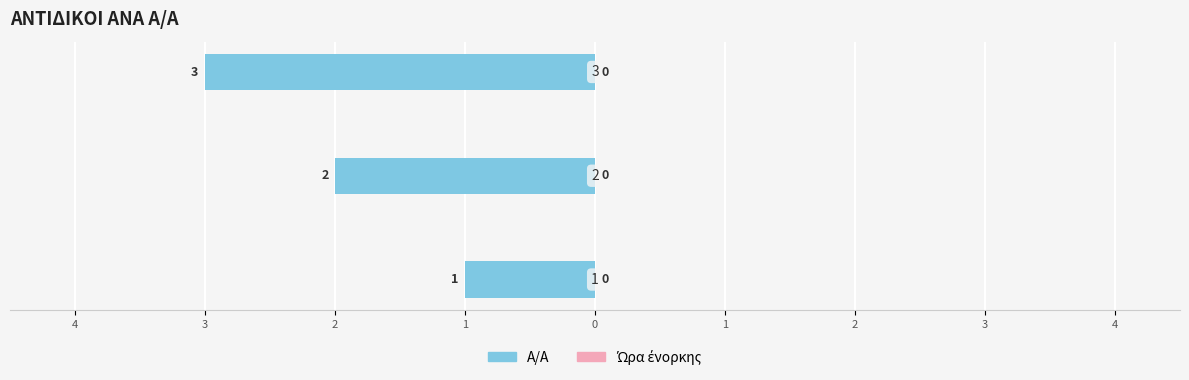

Are the bars horizontal?

Yes